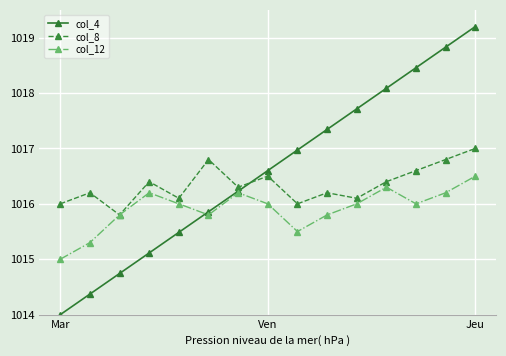

List the series in order of their peak value, lowest first.

col_12, col_8, col_4